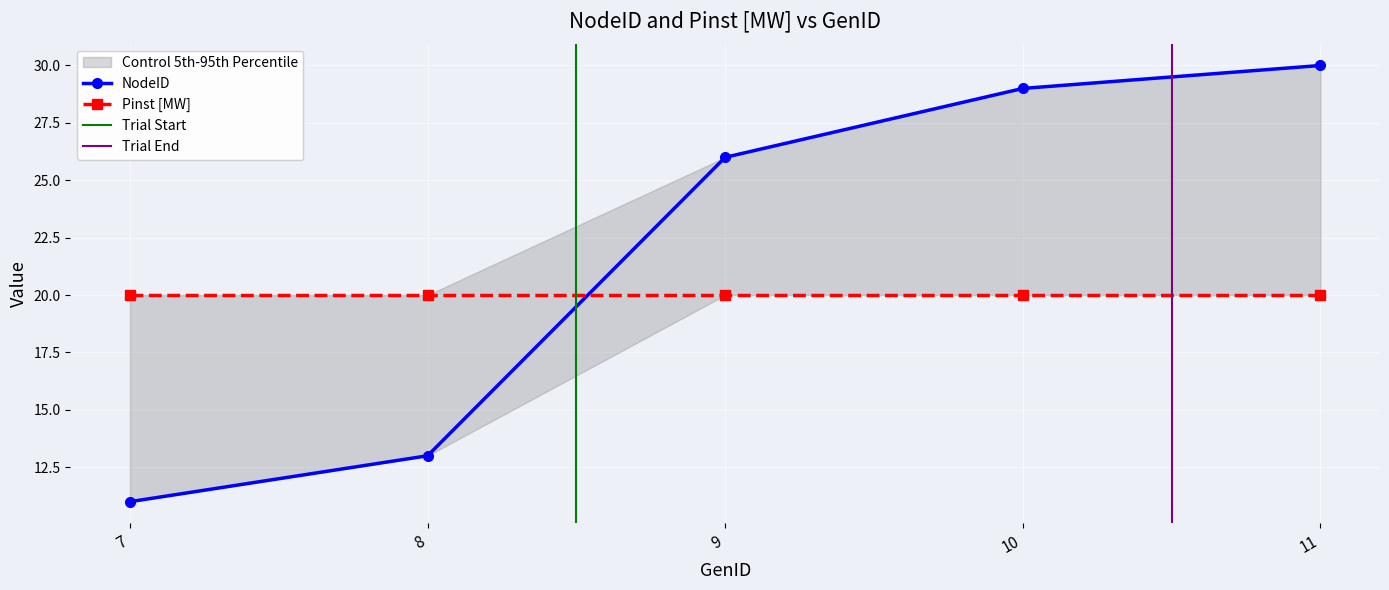

True or false: the data shows 16 at 7.

False